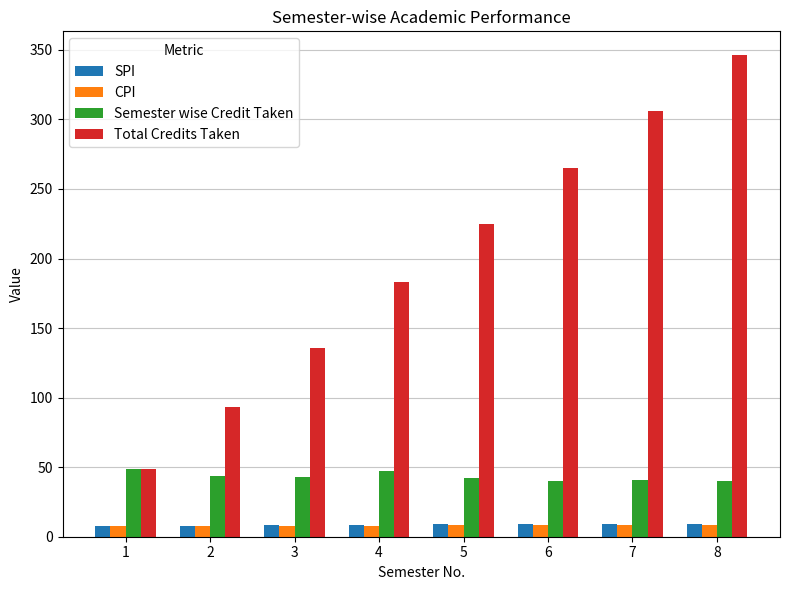

Which series has the largest range (max minus min)?

Total Credits Taken